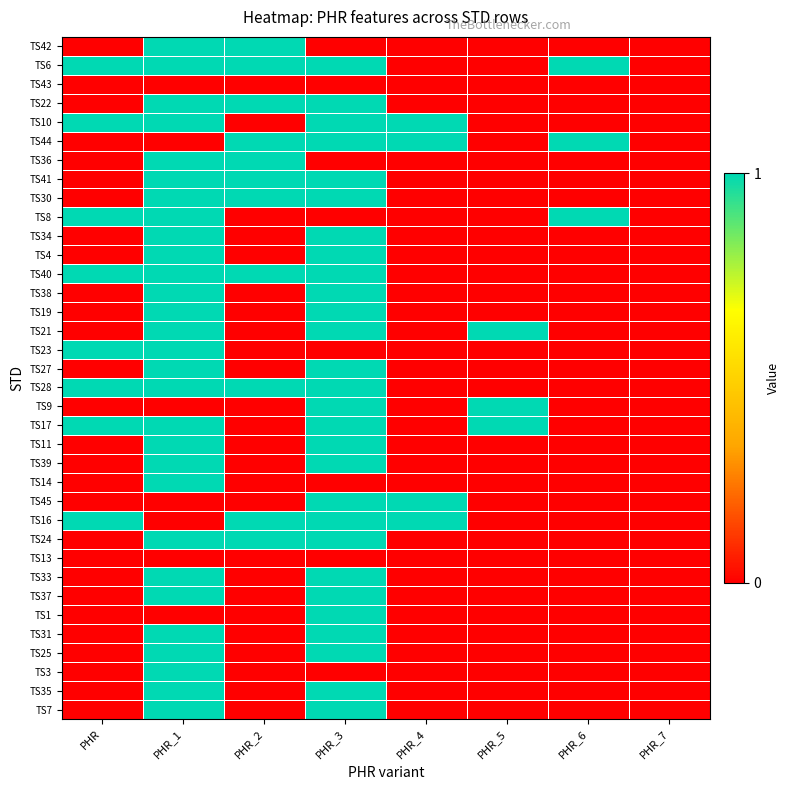

At which category is the sum across all series the highest?

PHR_1